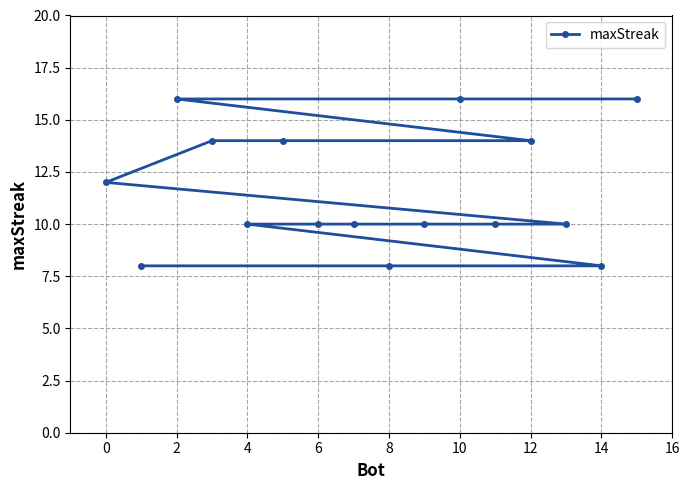

What is the difference between the maximum and minimum values?

8